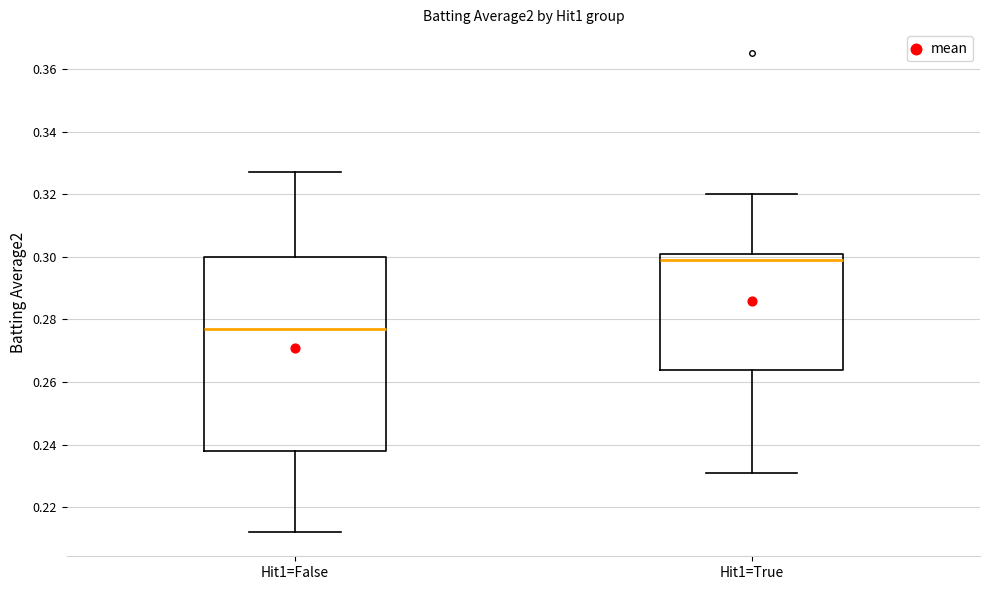

Which box is the tallest, from its lower edge to its upper edge?

Hit1=False